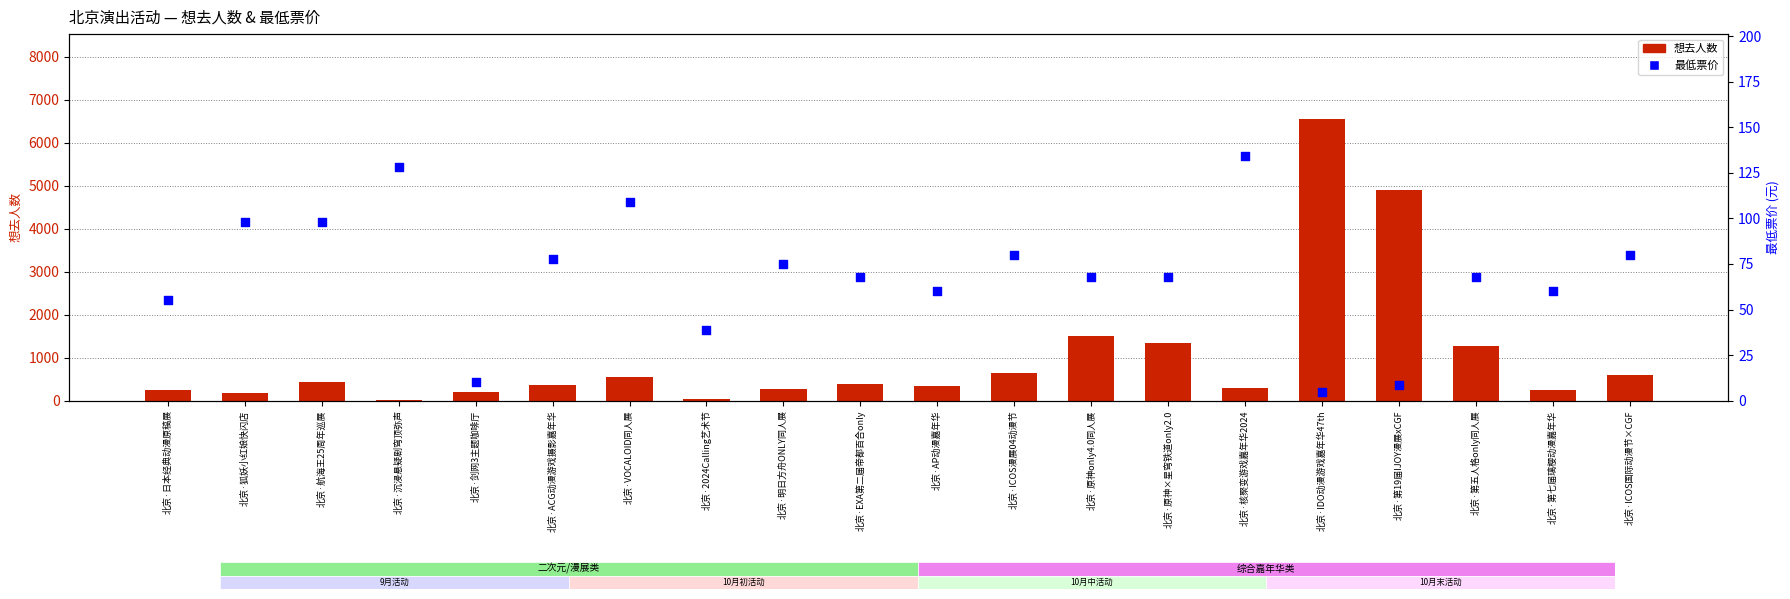

Which series contains the lowest Y value?

最低票价